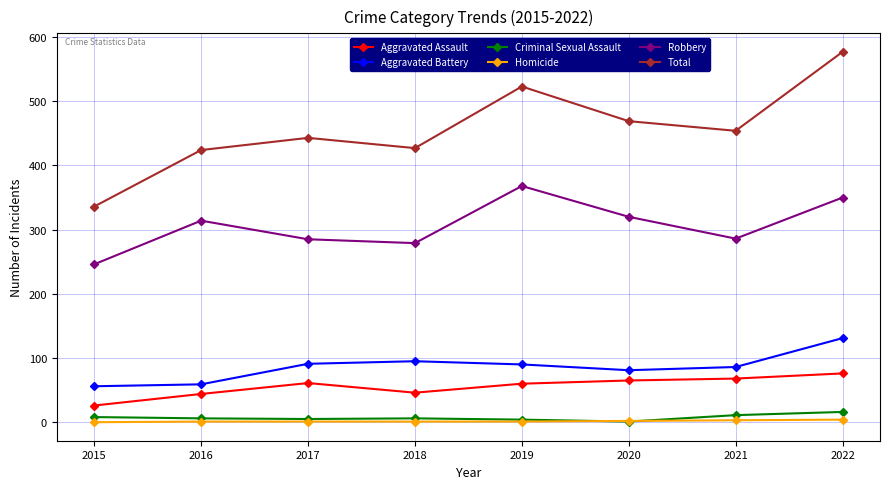

How many series are shown in this chart?

6